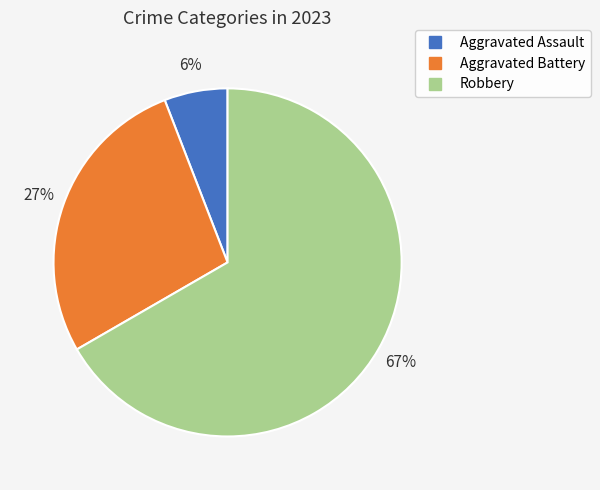

What is the smallest slice in the pie chart?

Aggravated Assault